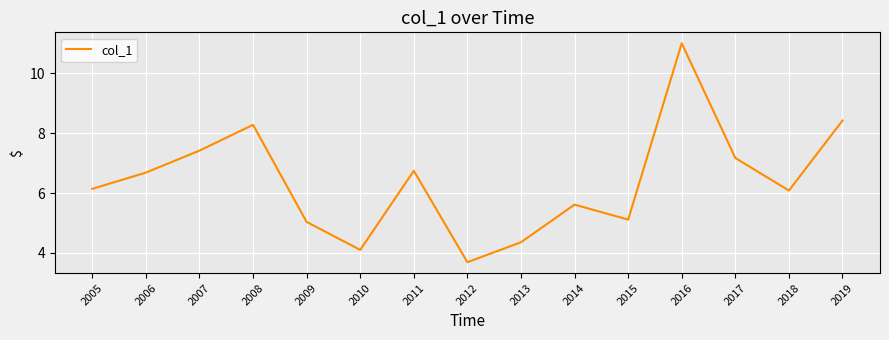

Count the number of values greater than 6.

9